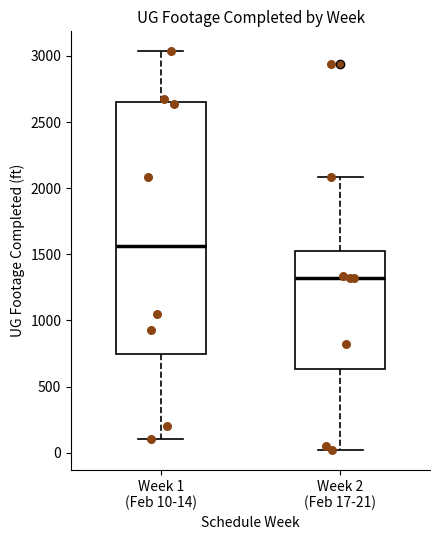

Reading left to right, transcribe this box plot: for each box, give where its median line is, the range the box spans, and where its two whiskers end, as read against the y-axis. The values are not printed on the chart, so give them approximately, as read against the axis.

Week 1 (Feb 10-14): median 1550, box 750 to 2650, whiskers 100 to 3050
Week 2 (Feb 17-21): median 1300, box 650 to 1550, whiskers 0 to 2100